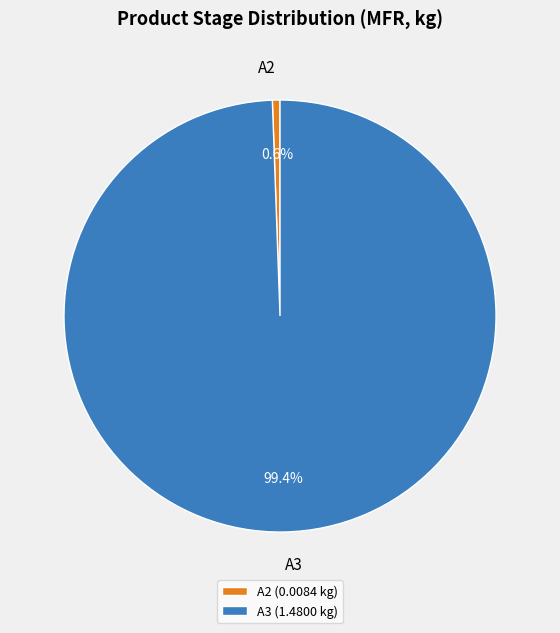

Does A2 represent more than half of the total?

No